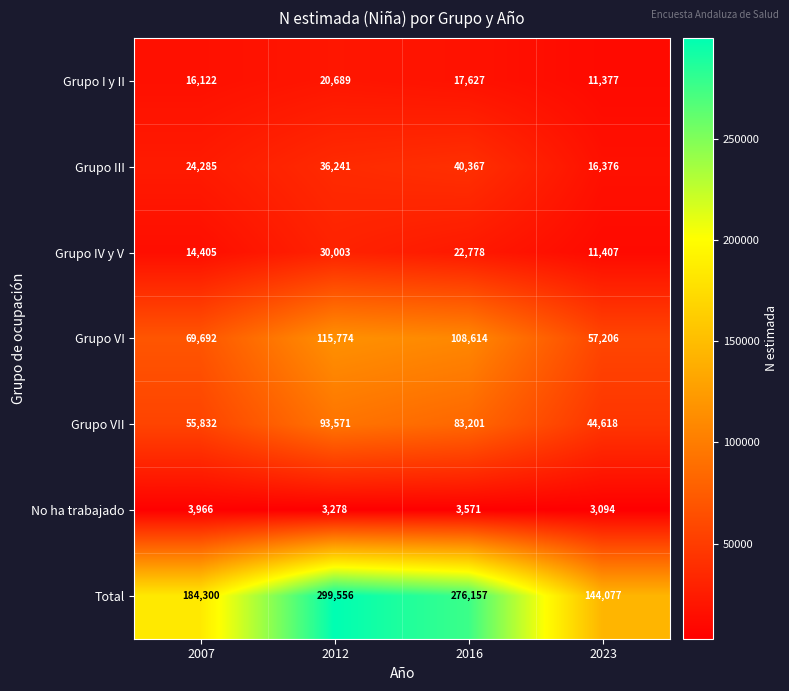

How many values in the Grupo III series are below 36241?

2